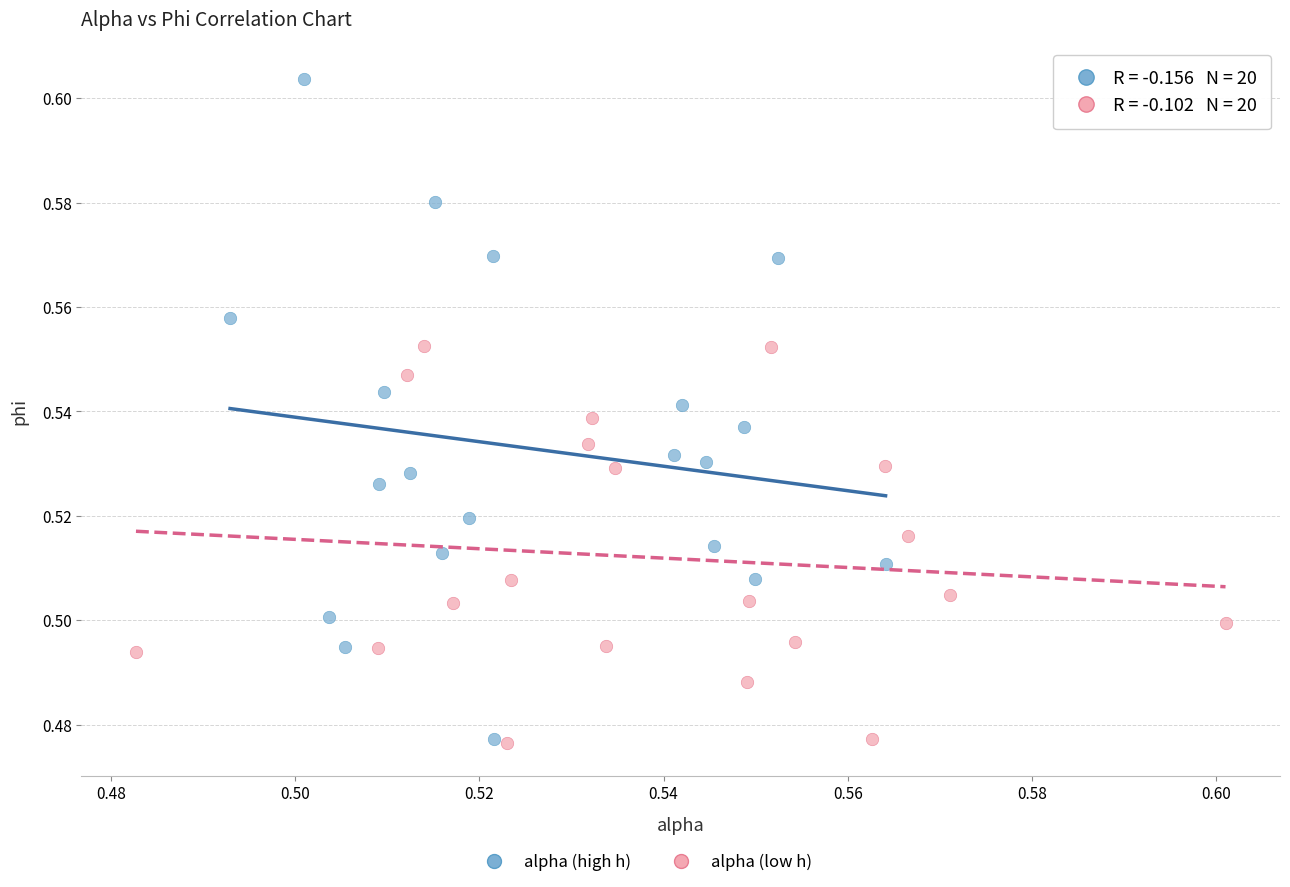

Which series contains the highest Y value?

alpha (high h)